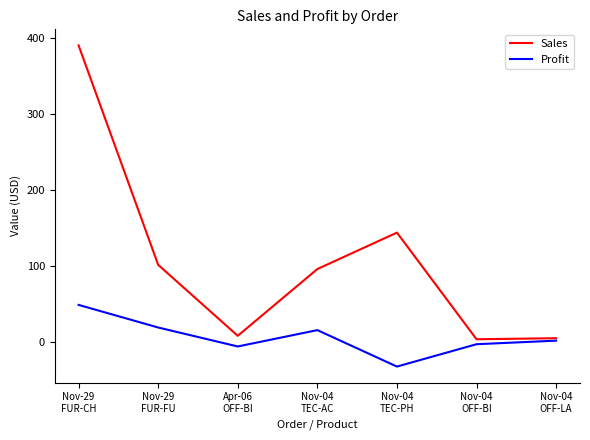

What is the greatest value displayed?

390.4